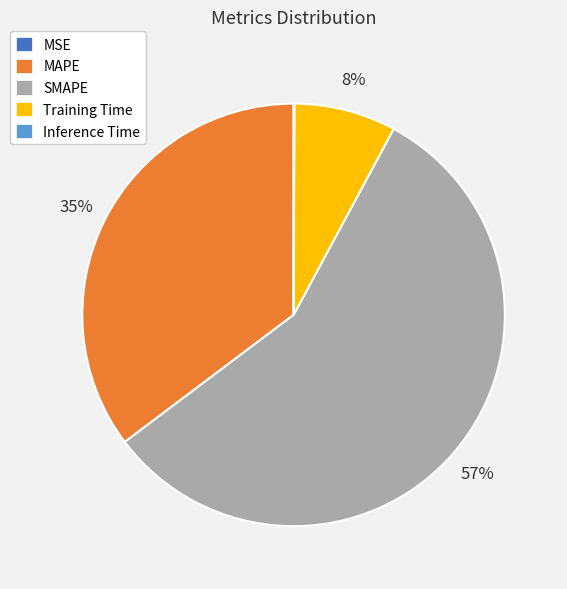

To the nearest percent, what is the average slice percentage?

20%